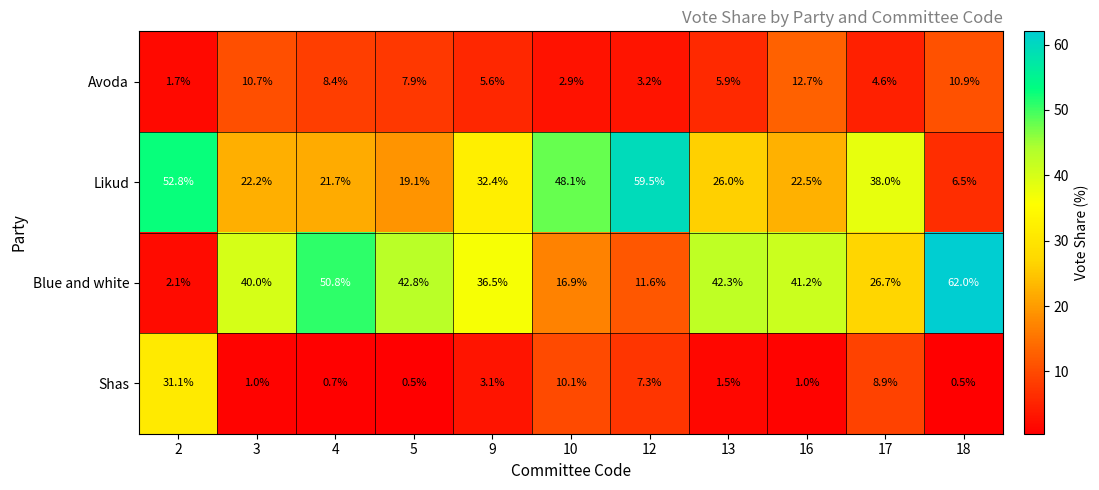

What is the difference between the Avoda values at 12 and 13?

2.7